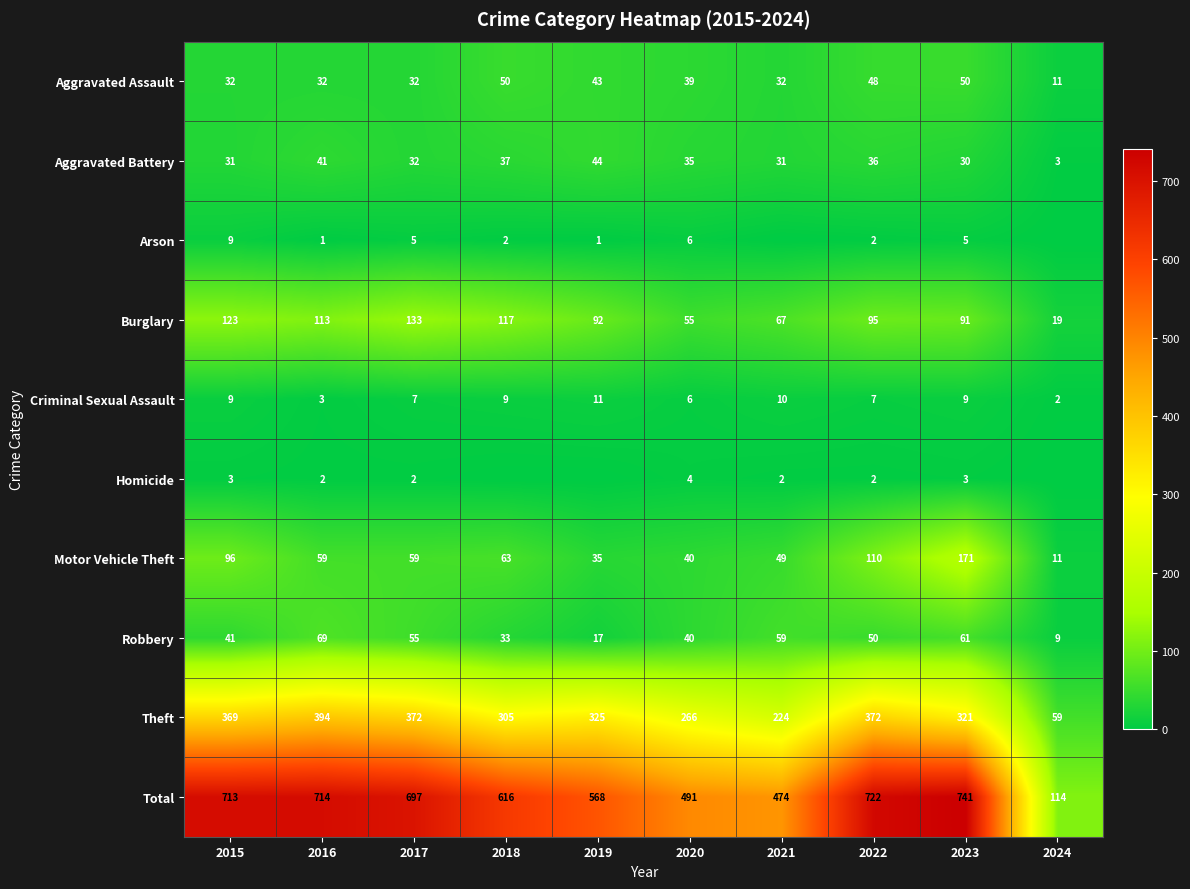

True or false: Aggravated Assault has a value of 11 at 2024.

True